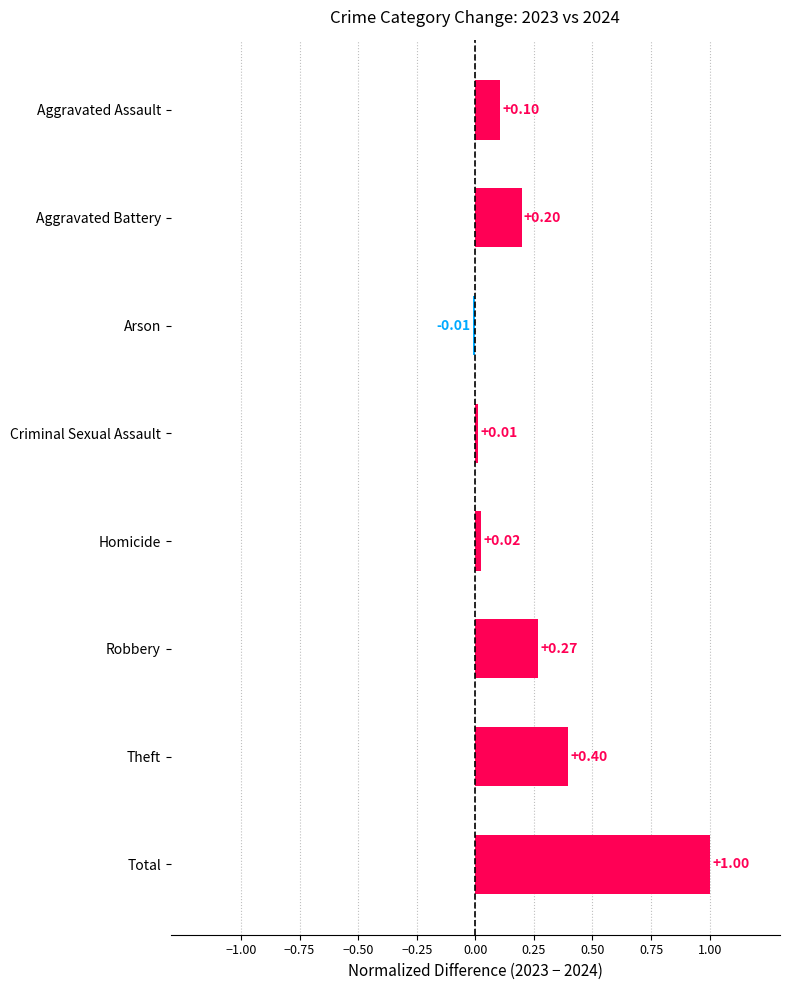

Where is the data nearest to the value 0?

Arson